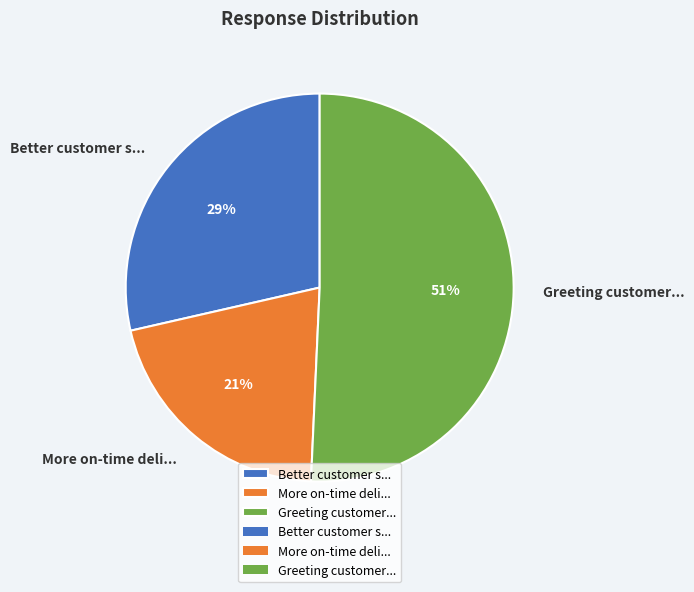

To the nearest percent, what is the difference between the More on-time deli... and Greeting customer... slice percentages?

30%